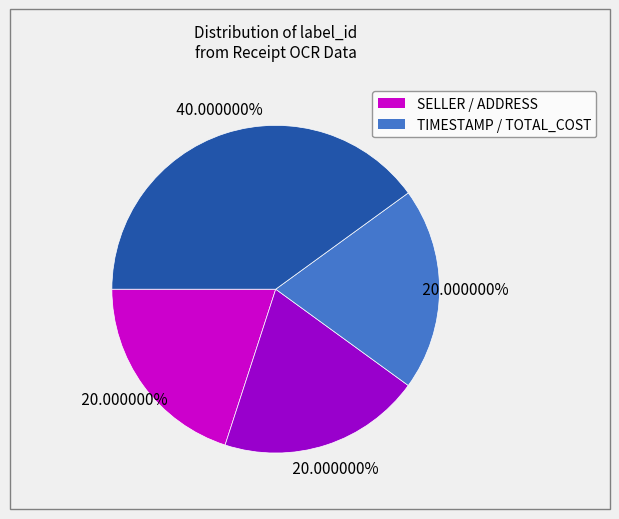

Is there a majority slice in this chart?

No